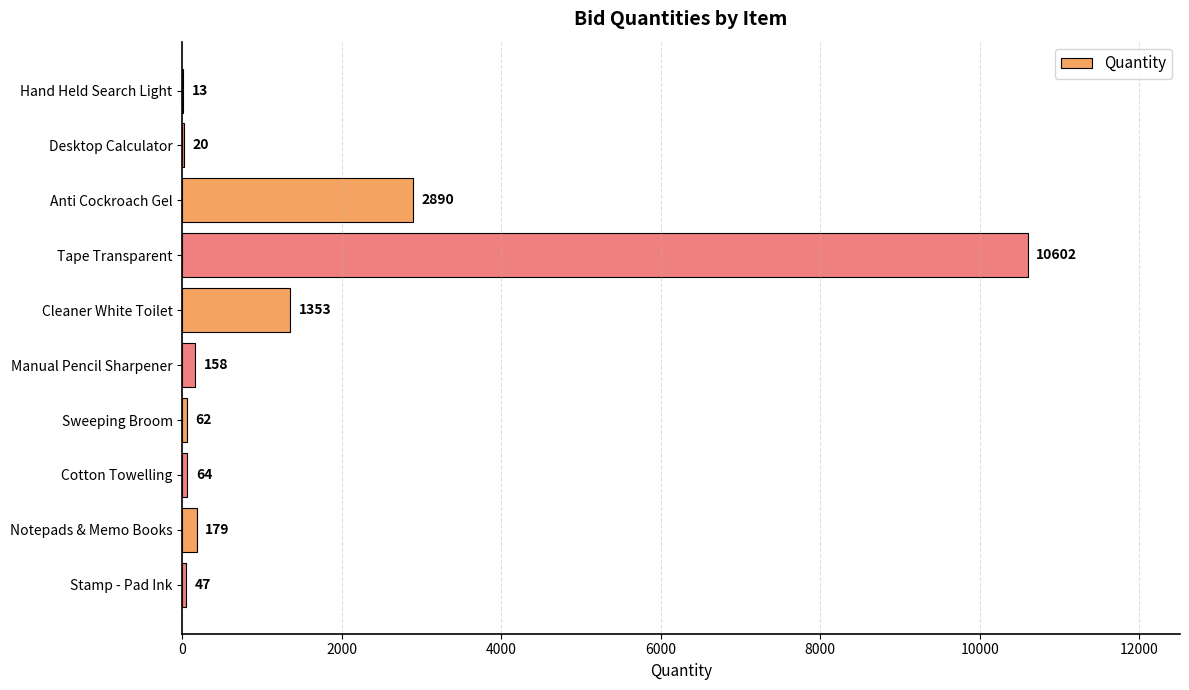

What is the average value?

1539